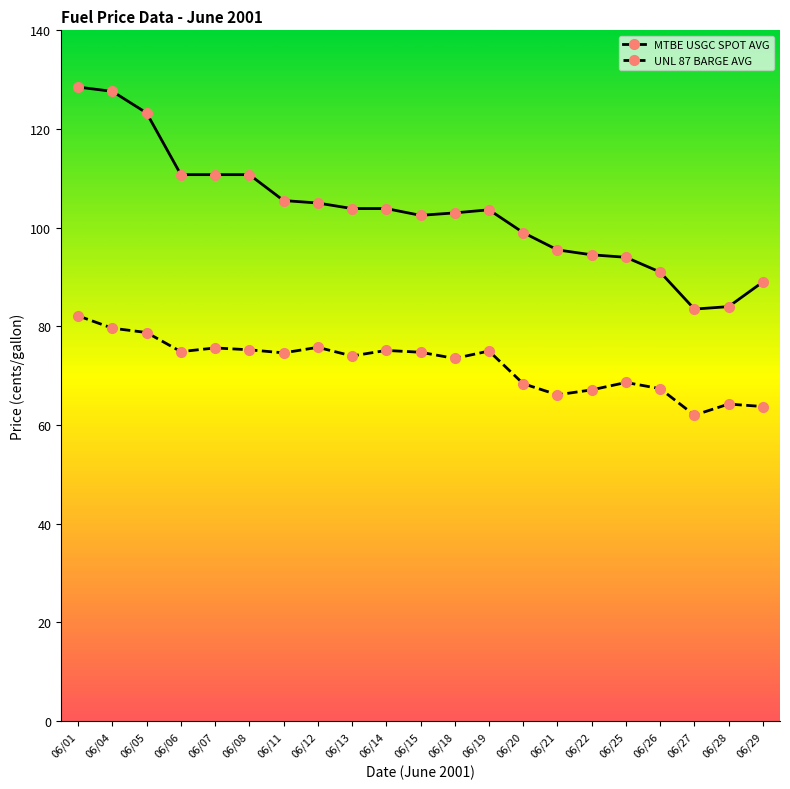

The UNL 87 BARGE AVG series shows 23.1 at 06/25. True or false?

False